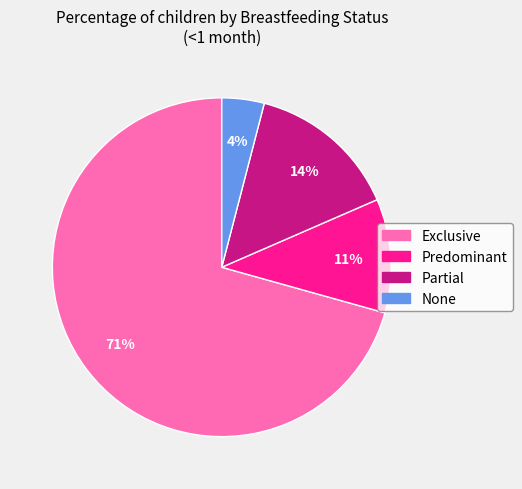

What percentage is the Partial slice, to the nearest percent?

14%